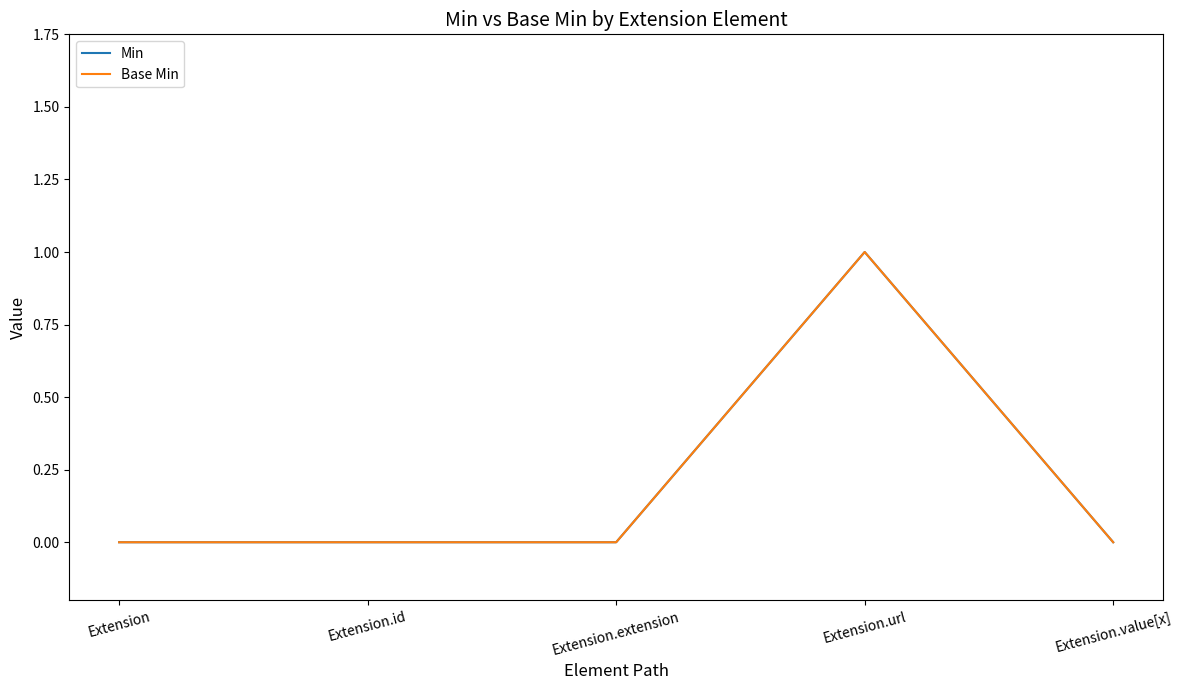

Does the chart have visible grid lines?

No